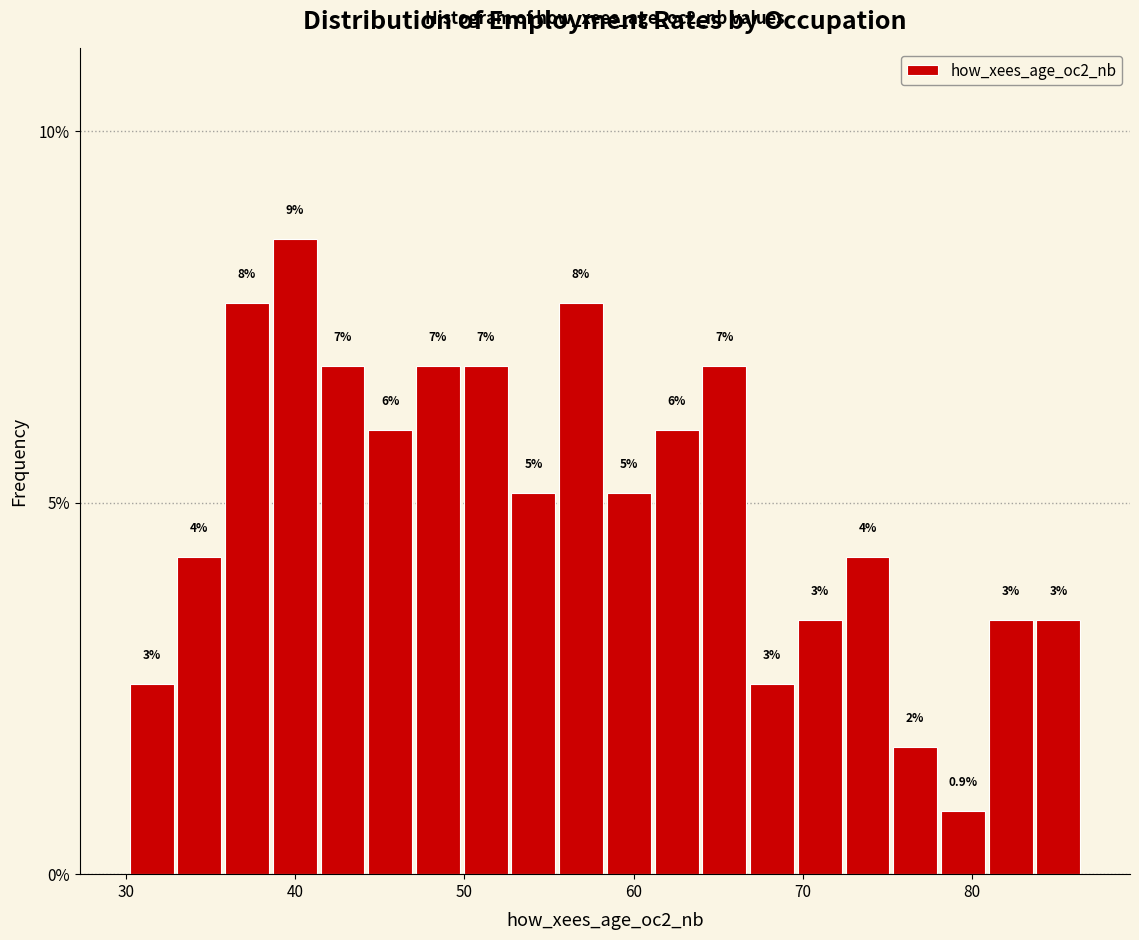

Read against the x-axis, roughly where is the centre of the tallest bar?

40